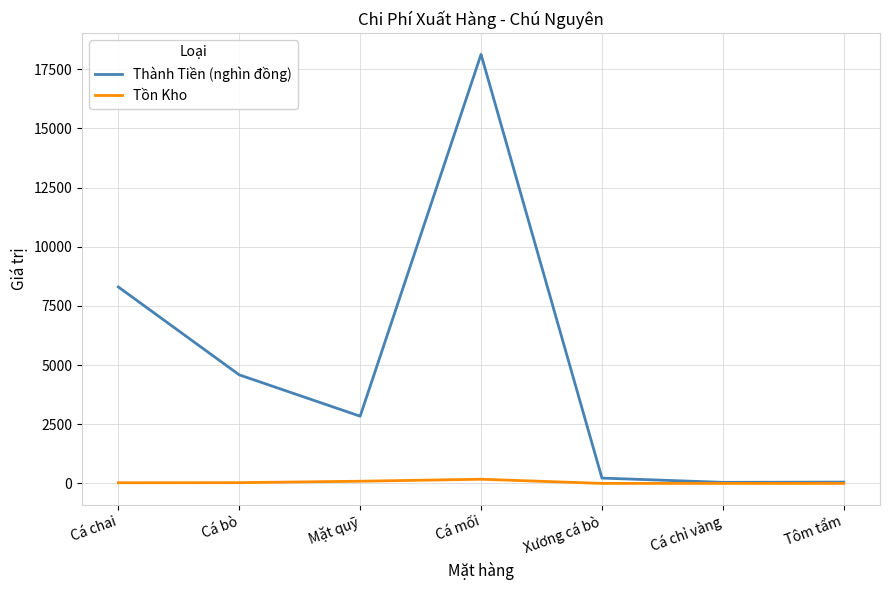

What is the sum of all Tồn Kho values?

328.0